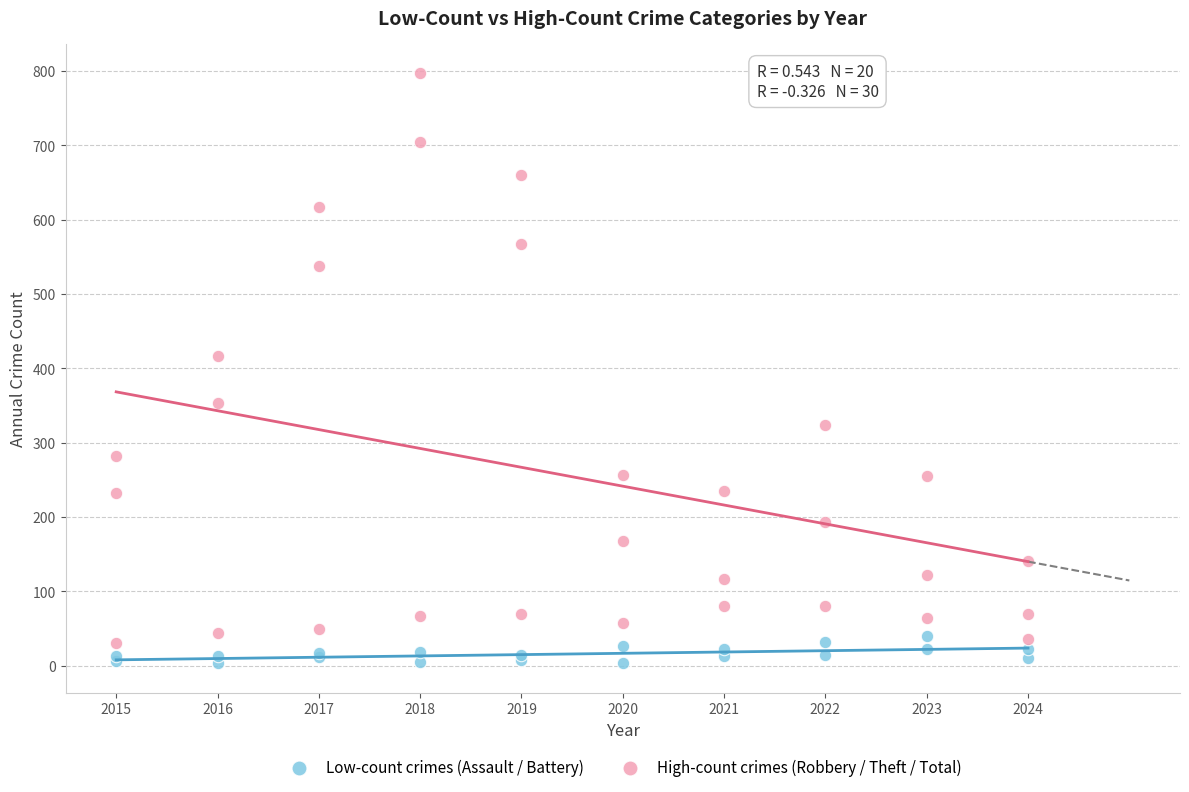

Which series reaches the minimum Y coordinate?

Low-count crimes (Assault / Battery)